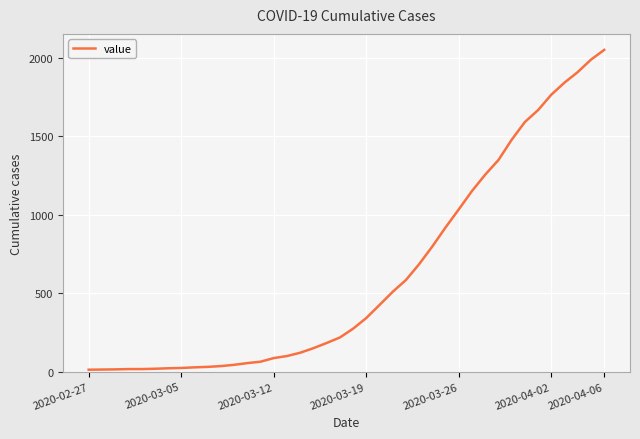

How many lines are shown in the chart?

1